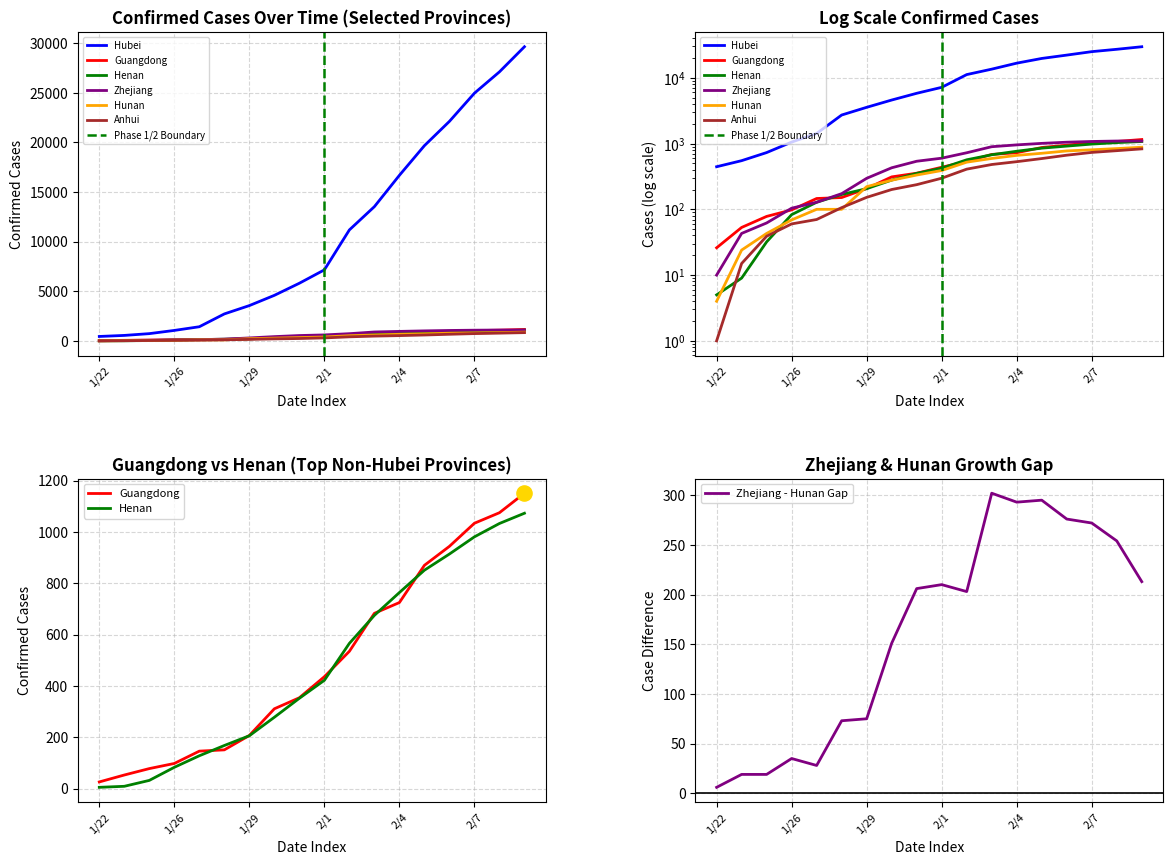

At how many categories does at least one series exceed 2255?

13